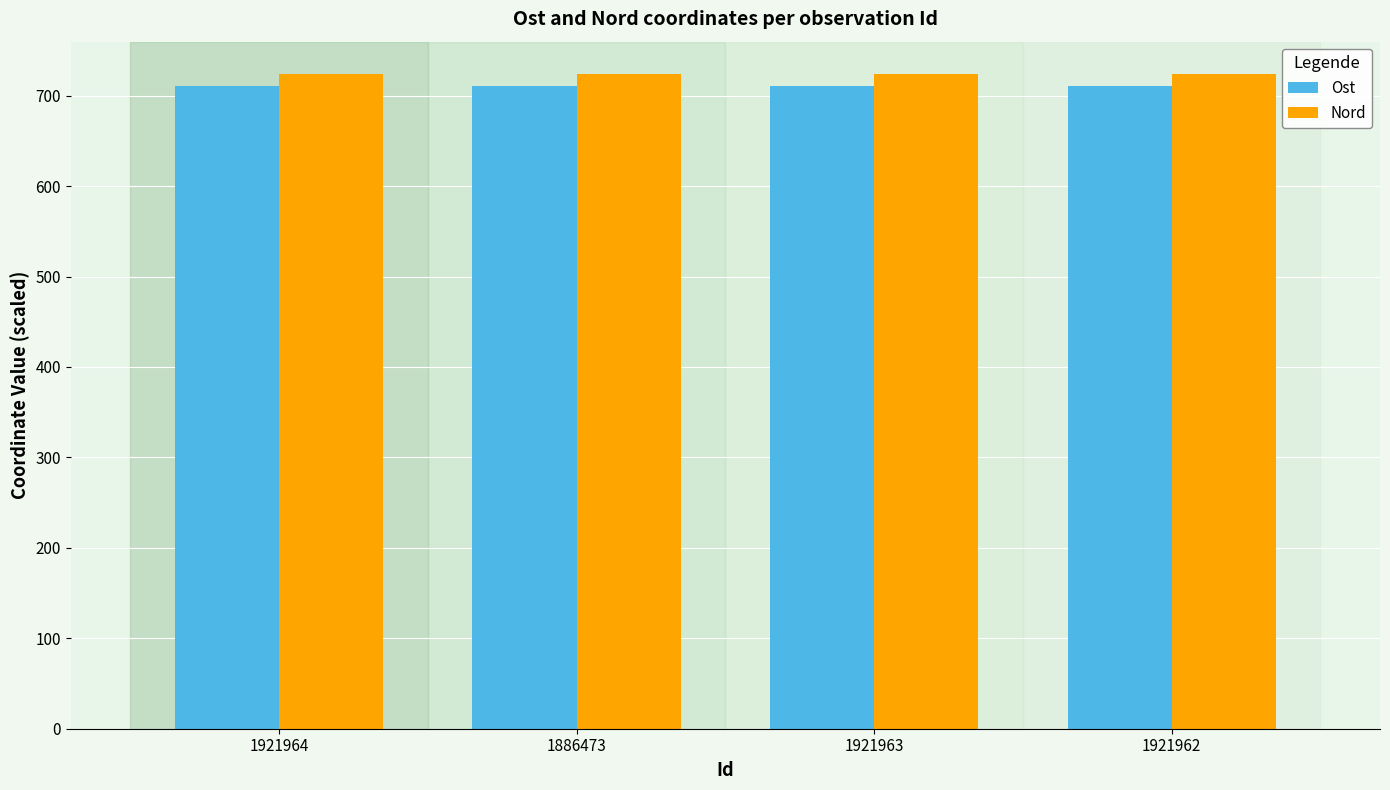

Reading left to right, list all the values displayed in this chart.

Ost: 1921964=710.6	1886473=710.6	1921963=710.6	1921962=710.6
Nord: 1921964=723.5	1886473=723.5	1921963=723.5	1921962=723.5